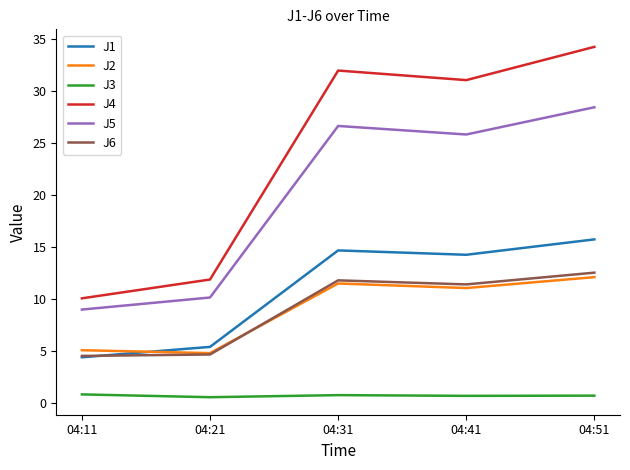

Is this an area chart (filled region under the line)?

No